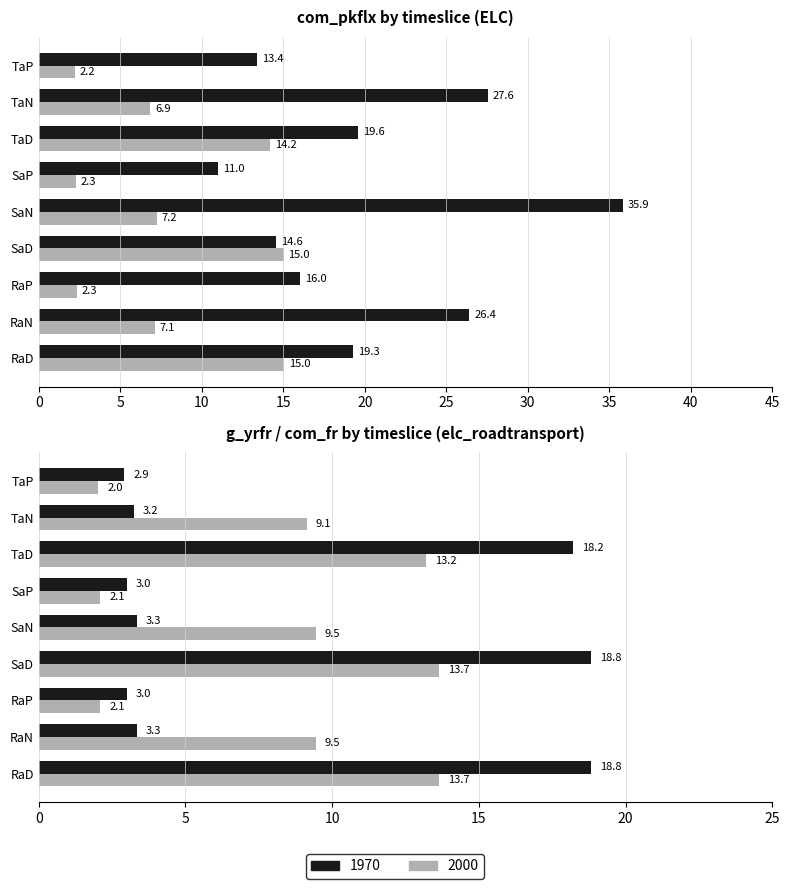

What is the greatest value displayed?

35.9